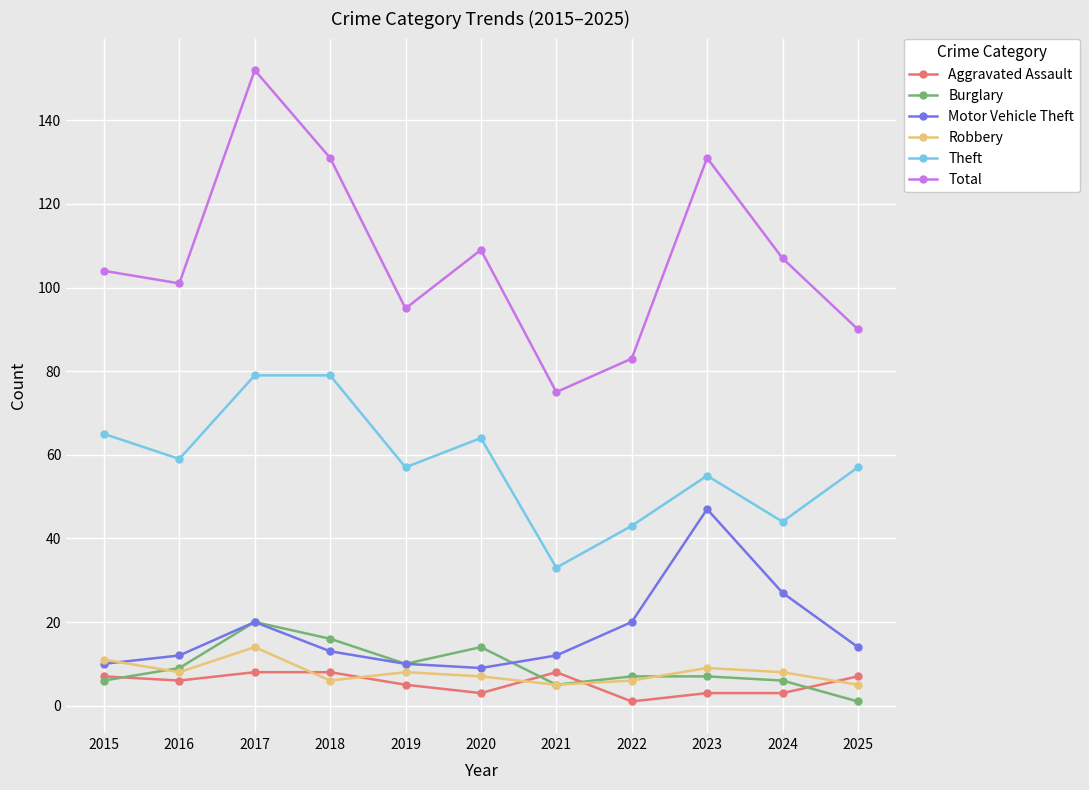

True or false: Robbery and Total intersect in this chart.

False